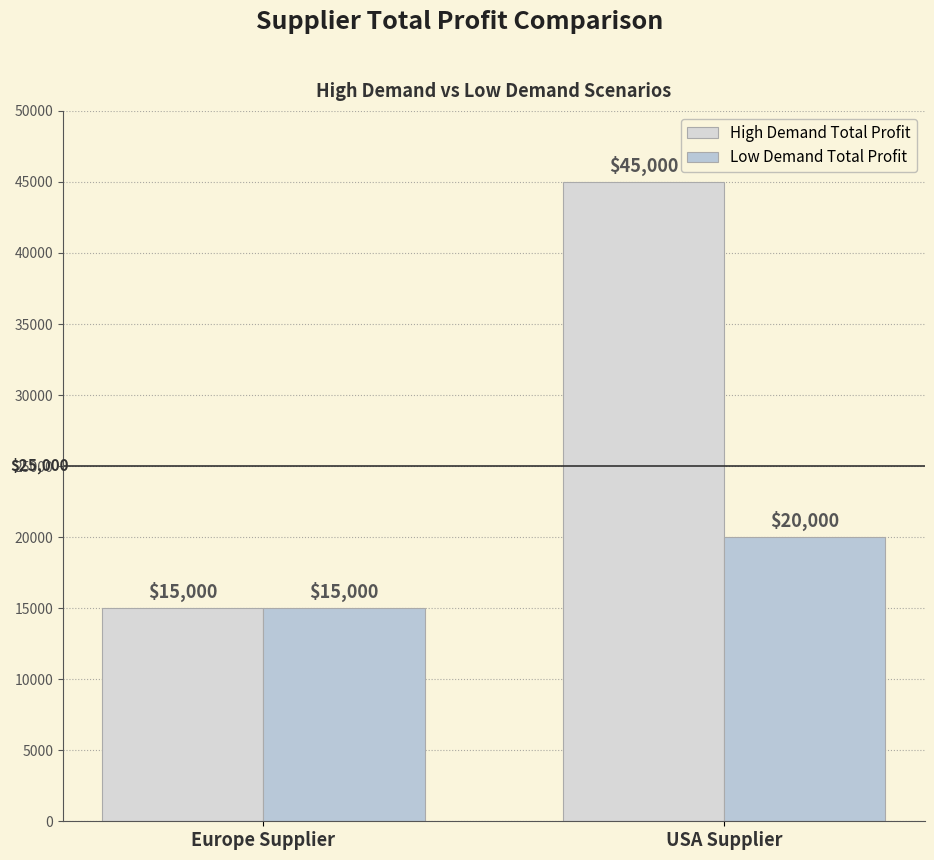

Reading left to right, list all the values displayed in this chart.

High Demand Total Profit: 15000	45000
Low Demand Total Profit: 15000	20000